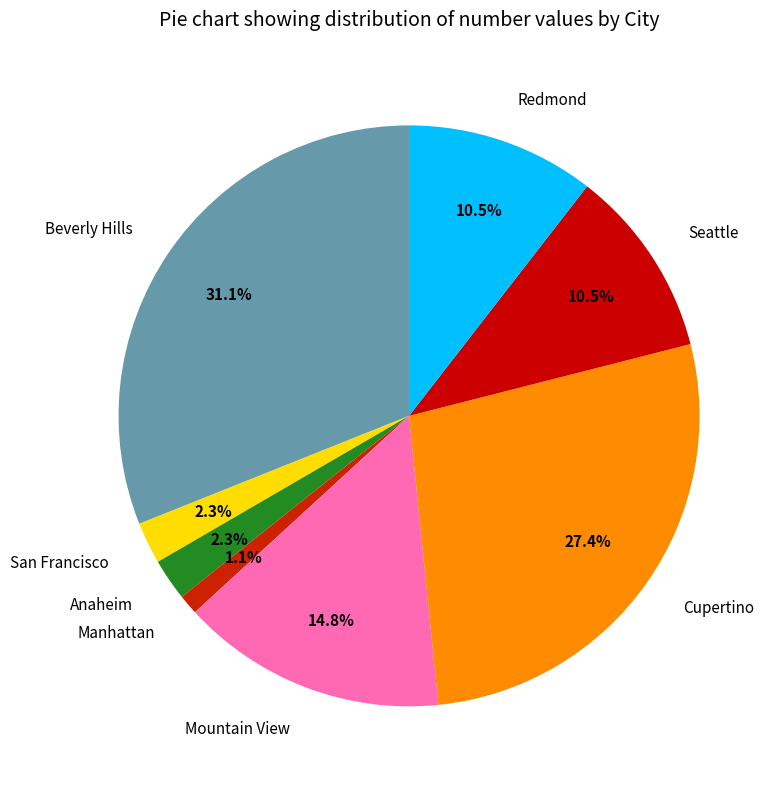

To the nearest percent, what is the difference between the largest and smallest slice percentages?

30%